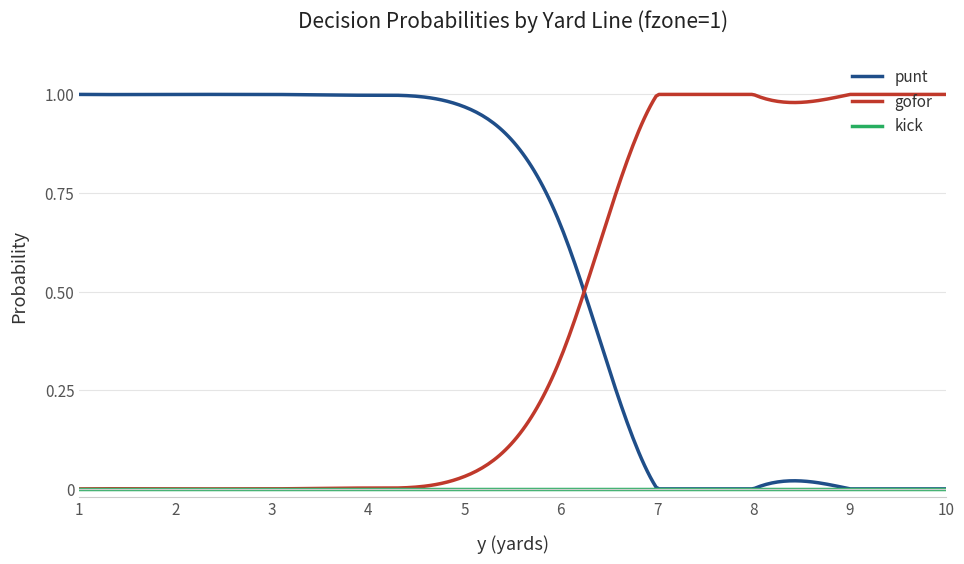

Which series has the largest total across all categories?

punt